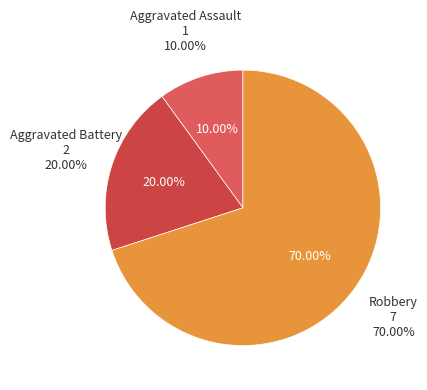

Which category has the smallest portion of the pie?

Aggravated Assault